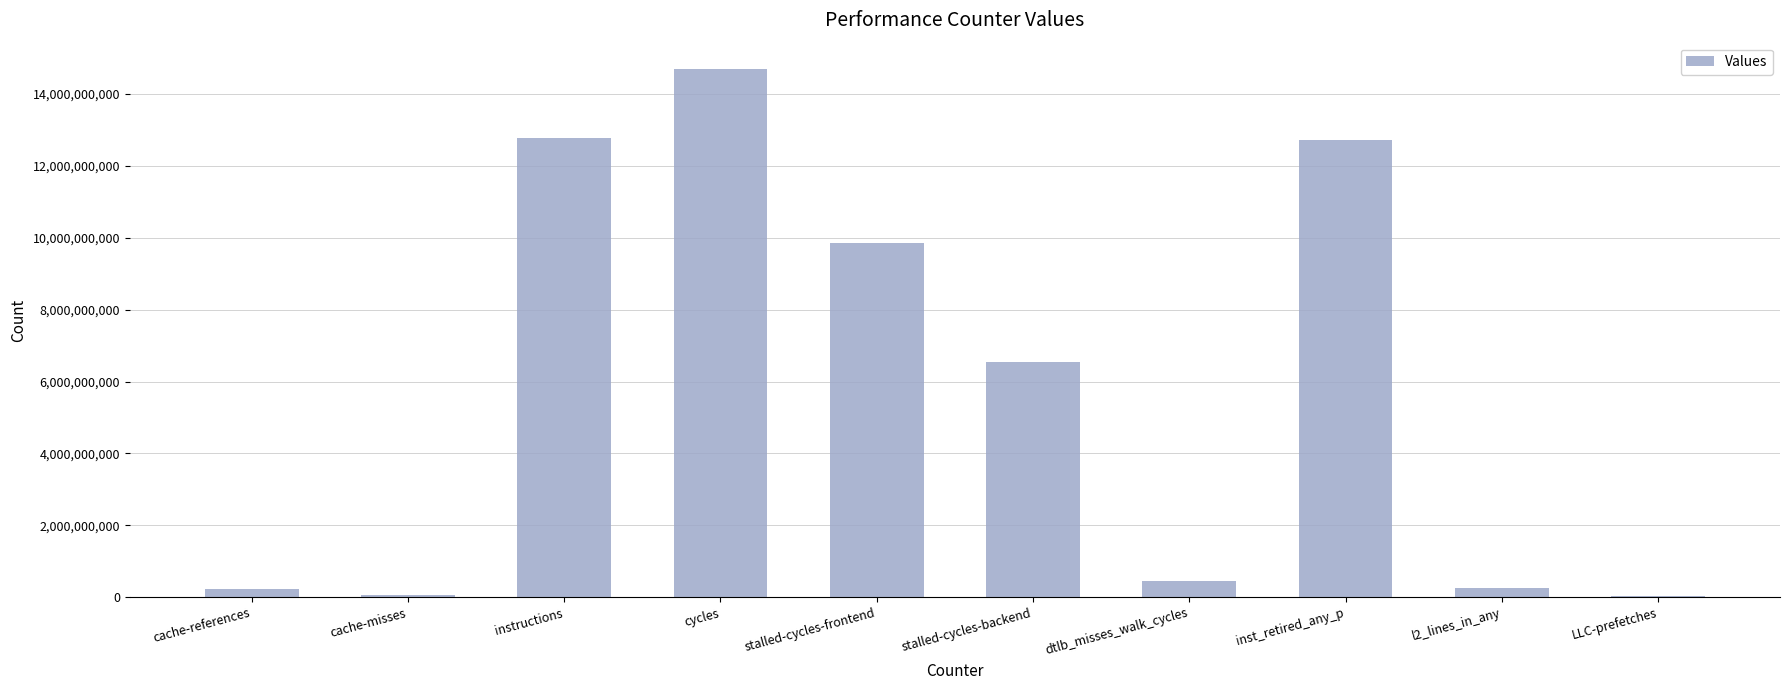

At which category does the chart reach its peak across all series?

cycles